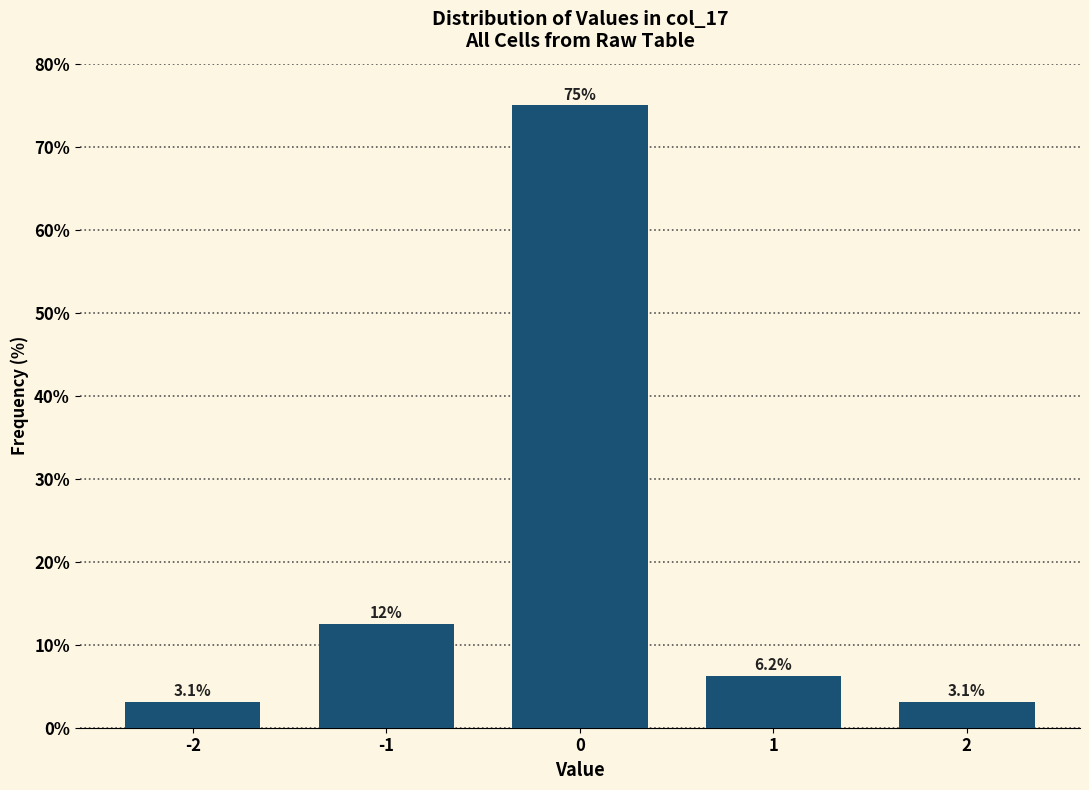

What is the change in value from -2 to 0?

+71.9